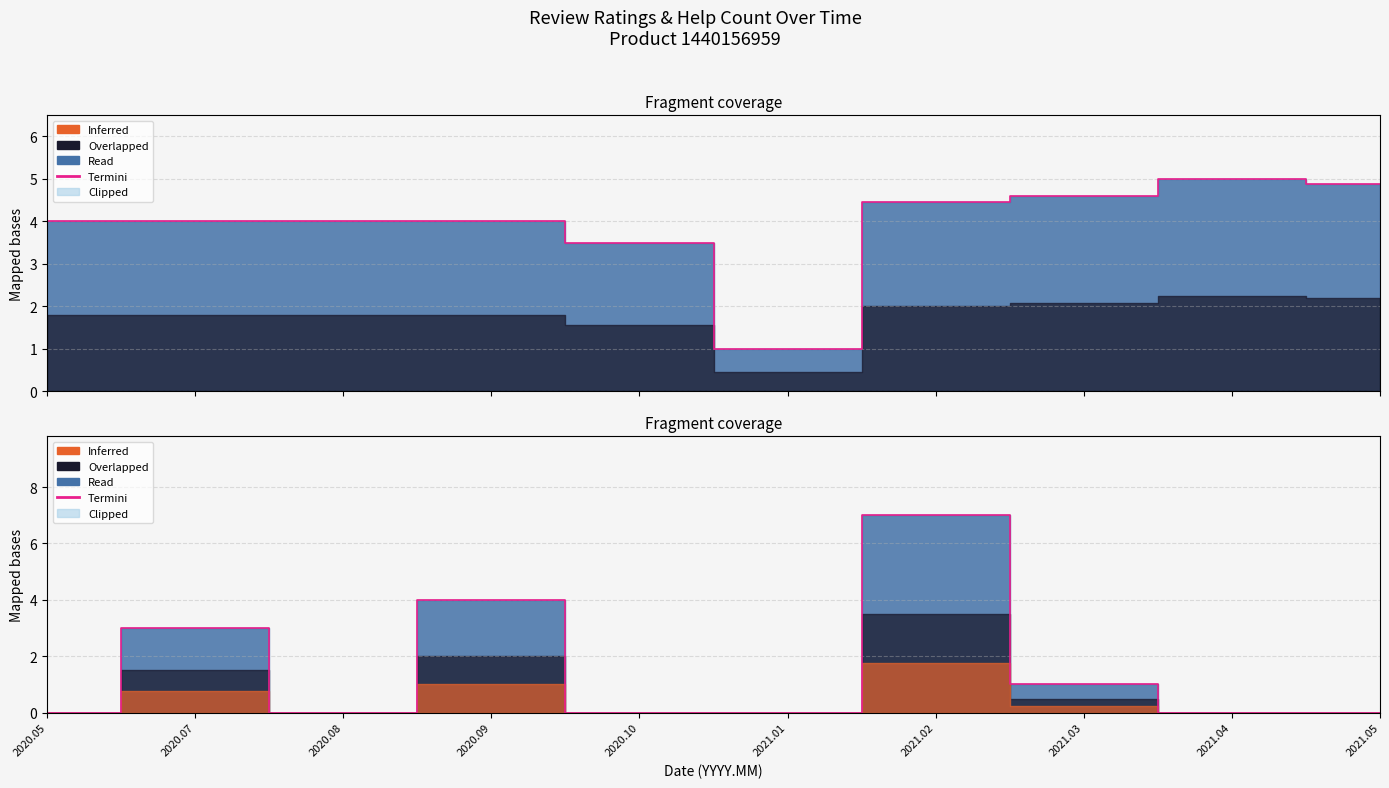

How many values are above zero?

4